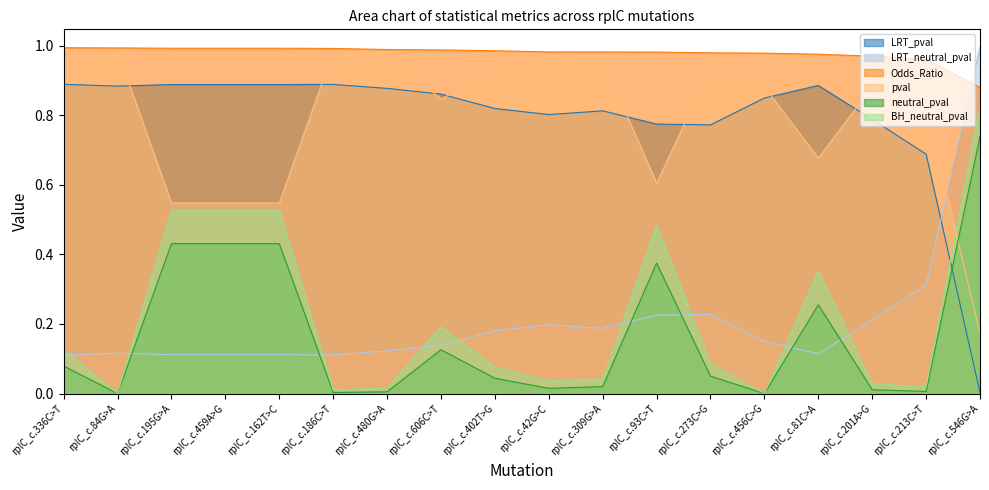

How many lines are shown in the chart?

6